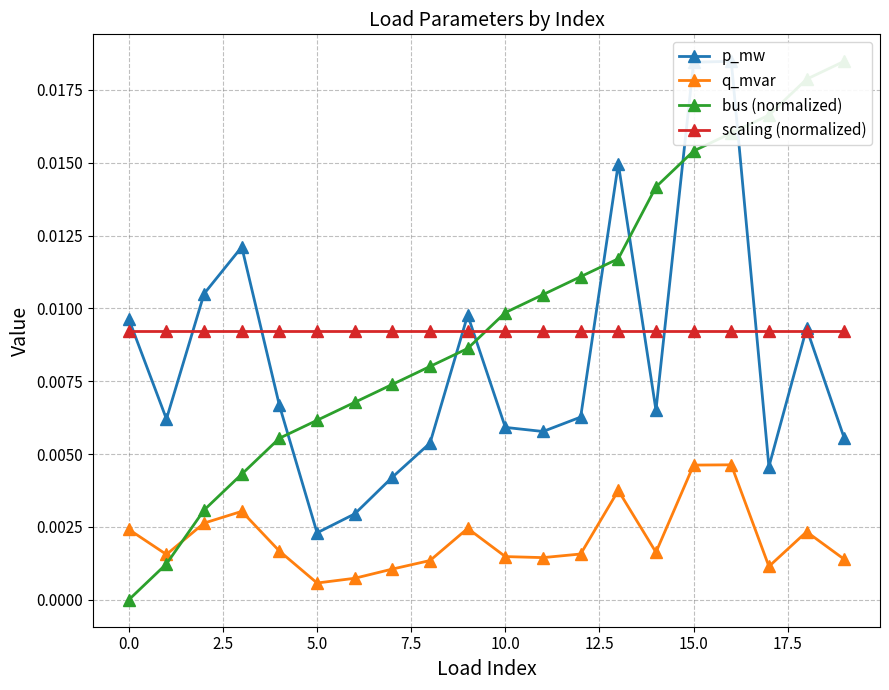

Count the number of categories in the chart.

20